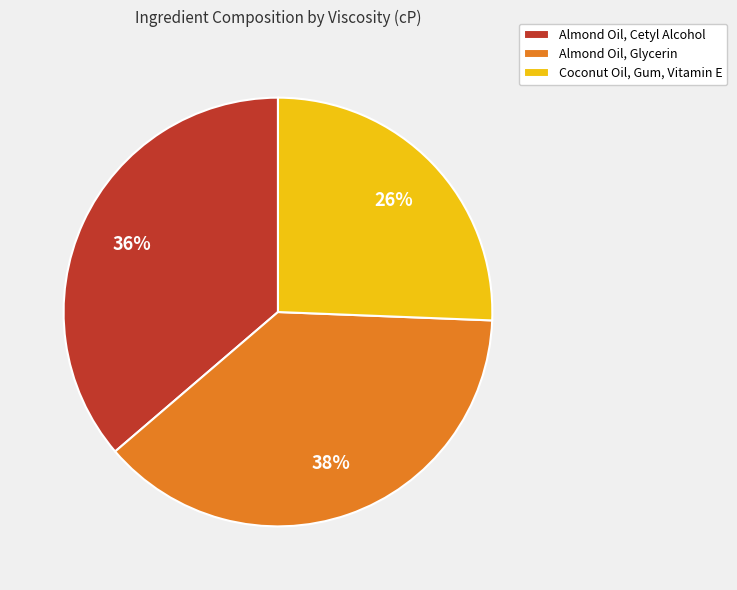

What percentage is the Coconut Oil, Gum, Vitamin E slice, to the nearest percent?

26%